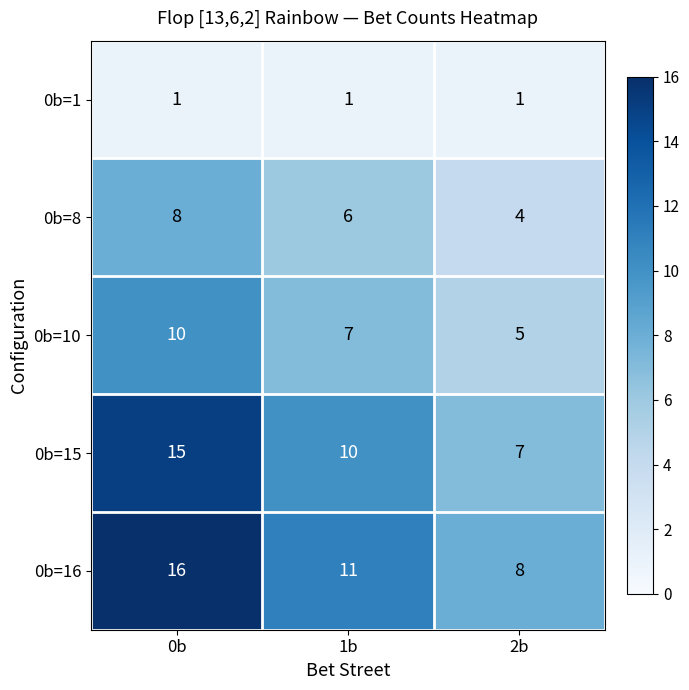

How many 0b=16 values are between 8 and 16?

3